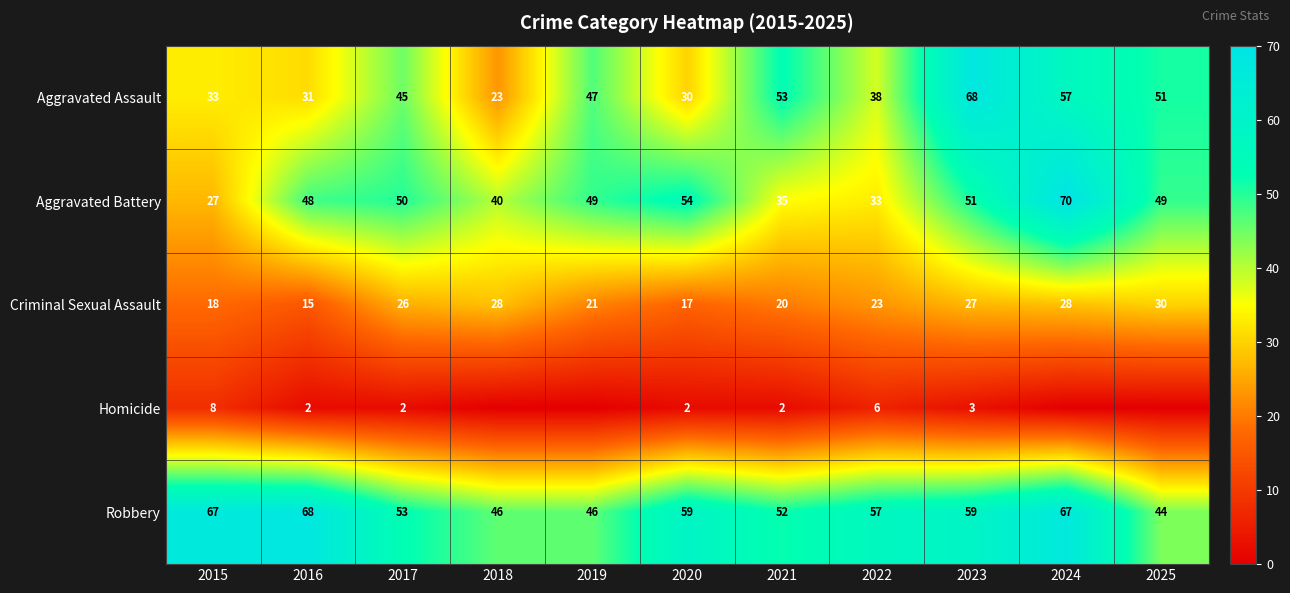

How many series are shown in this chart?

5